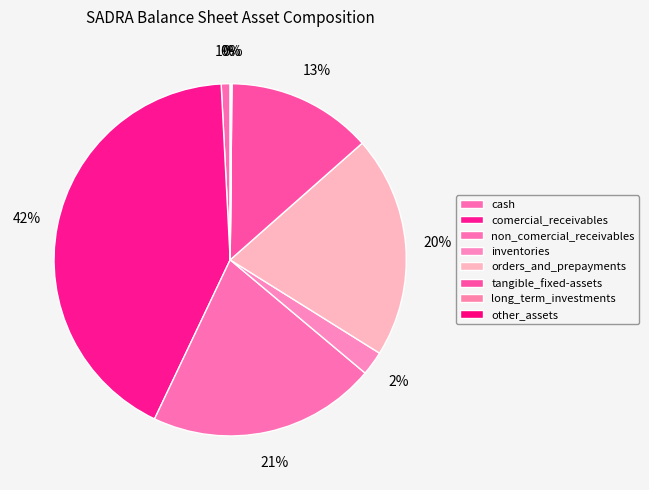

To the nearest percent, what is the difference between the largest and smallest slice percentages?

42%